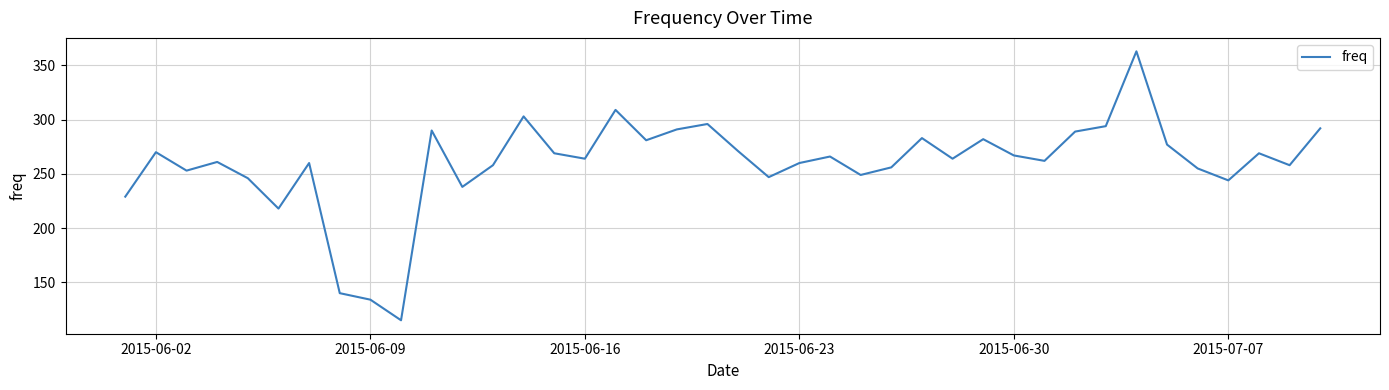

How many lines are shown in the chart?

1